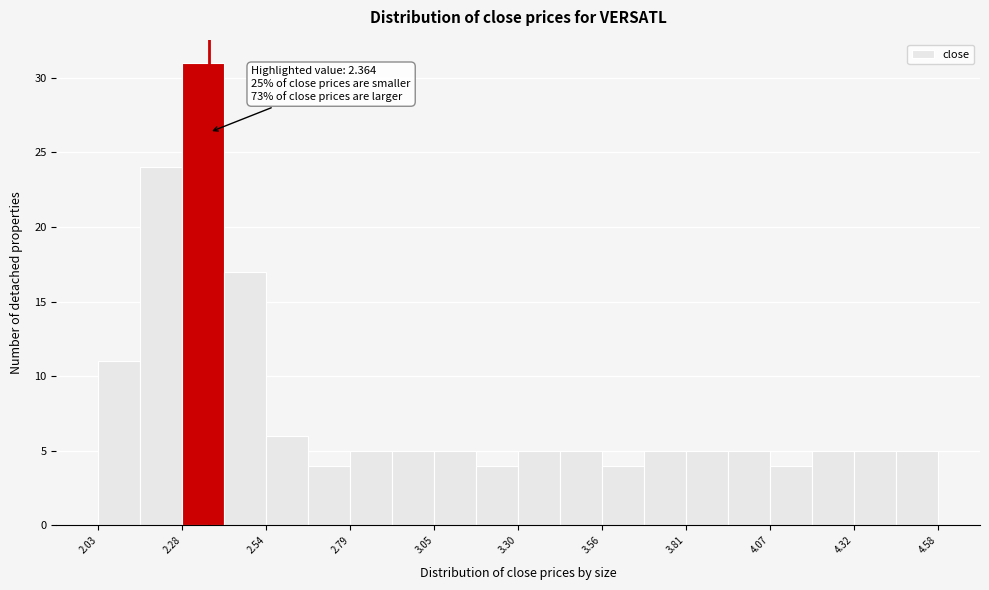

Read against the x-axis, roughly where is the centre of the tallest bar?

2.35